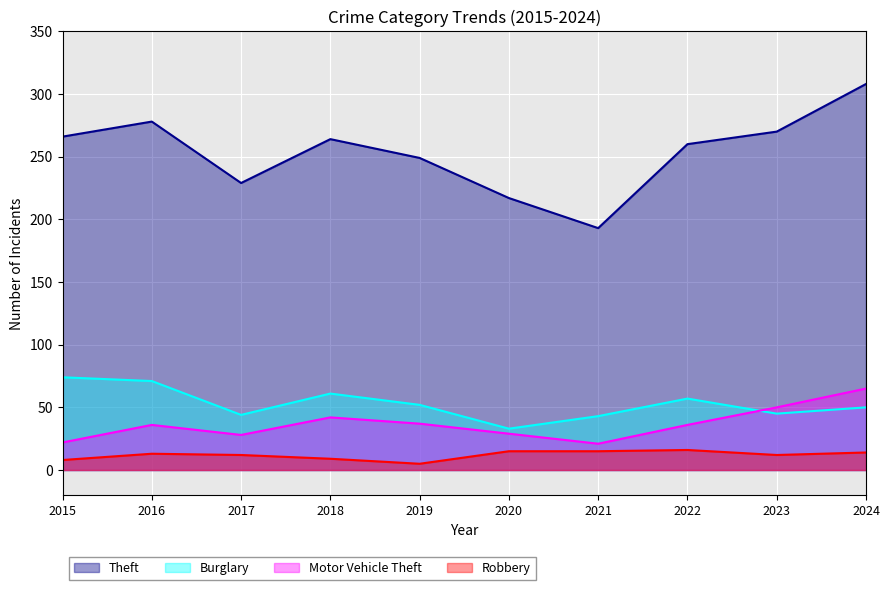

What is the difference between the highest and lowest values at 2019?

244